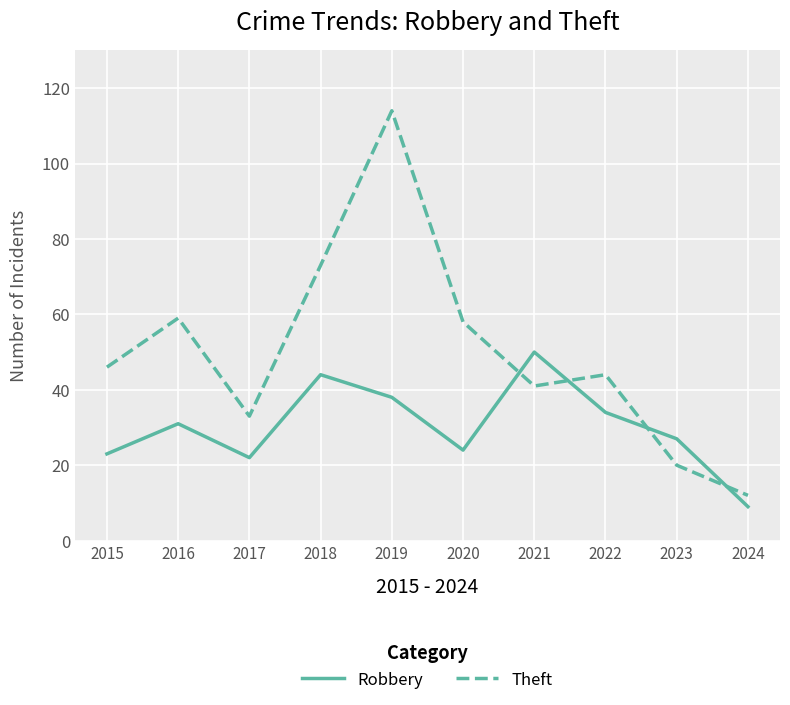

Is the value of Theft at 2023 greater than the value of Robbery at 2015?

No